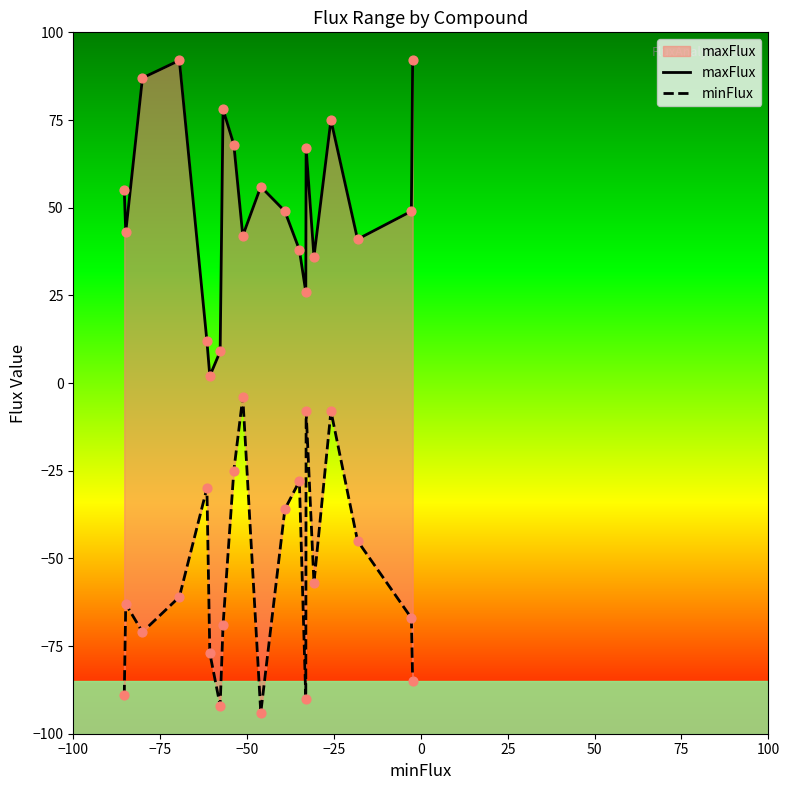

Is the value of maxFlux at 13 greater than the value of minFlux at 9?

Yes